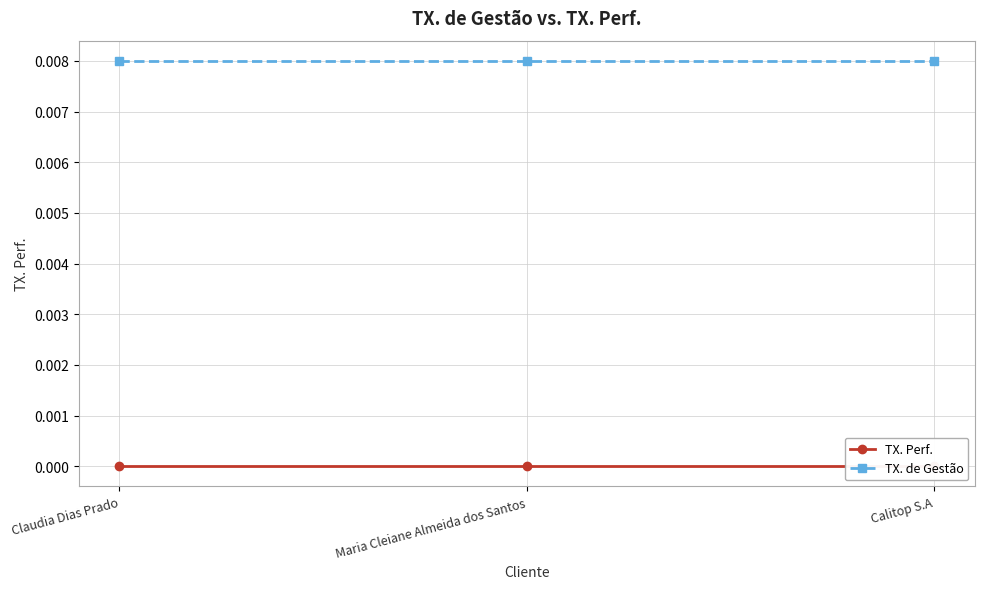

Which has a higher value, Claudia Dias Prado or Calitop S.A?

Claudia Dias Prado